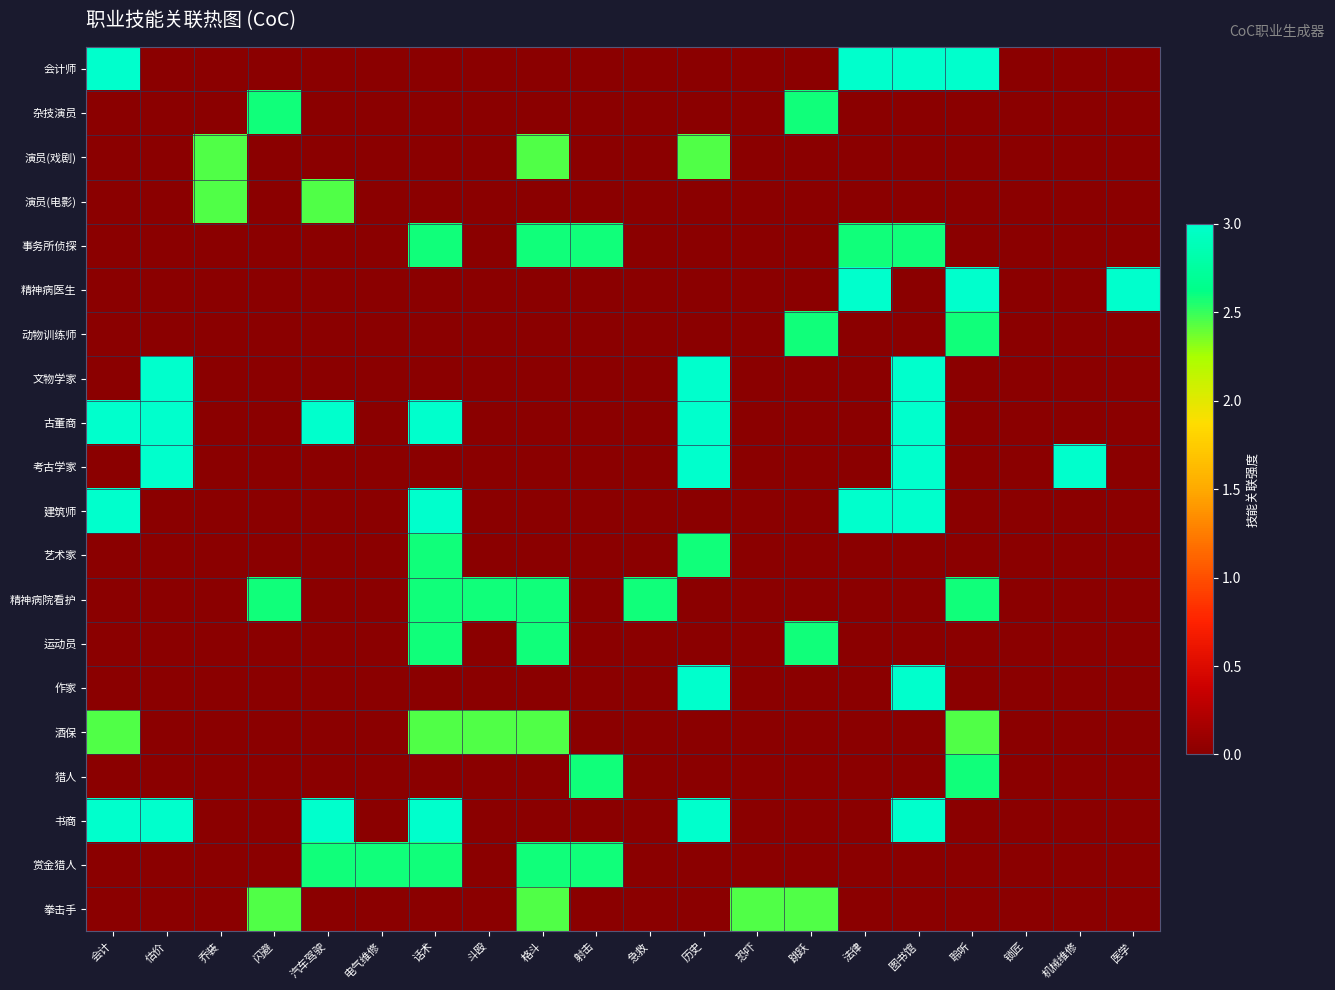

Rank the series at 急救 from highest to lowest value.

精神病院看护, 会计师, 杂技演员, 演员(戏剧), 演员(电影), 事务所侦探, 精神病医生, 动物训练师, 文物学家, 古董商, 考古学家, 建筑师, 艺术家, 运动员, 作家, 酒保, 猎人, 书商, 赏金猎人, 拳击手